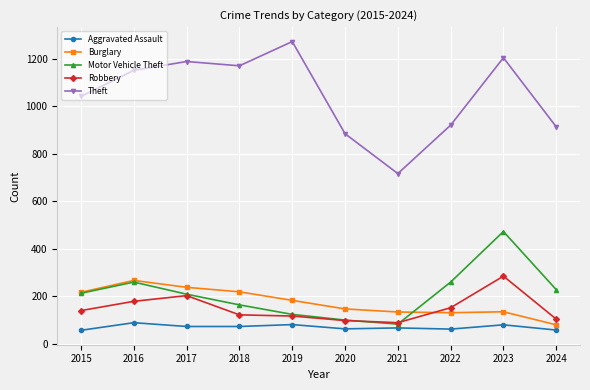

Which series ends up on top after the final intersection of Robbery and Burglary?

Robbery